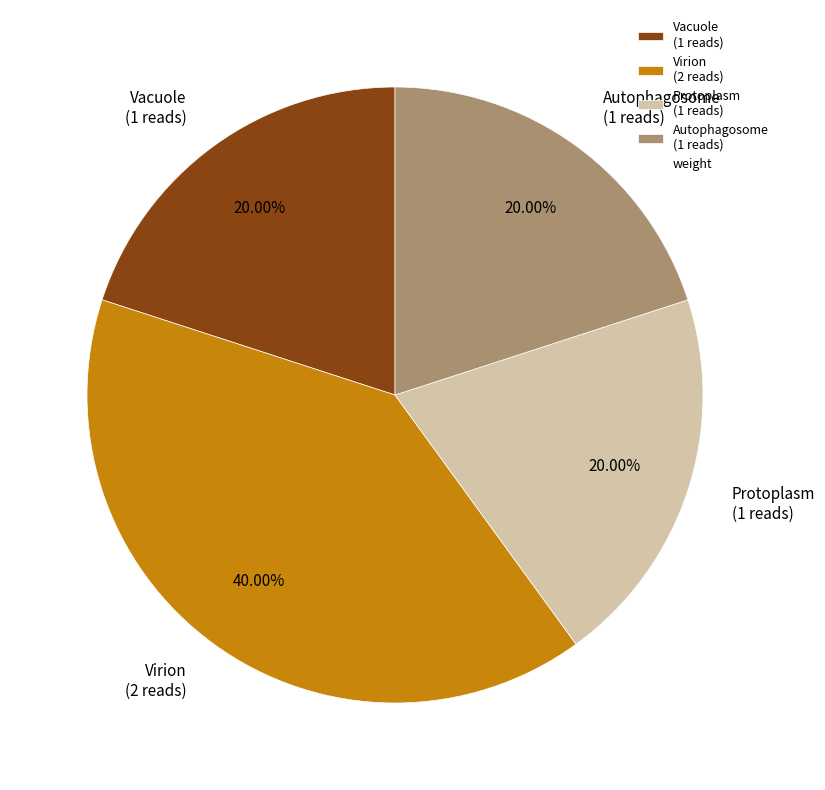

Does any single category account for the majority?

No